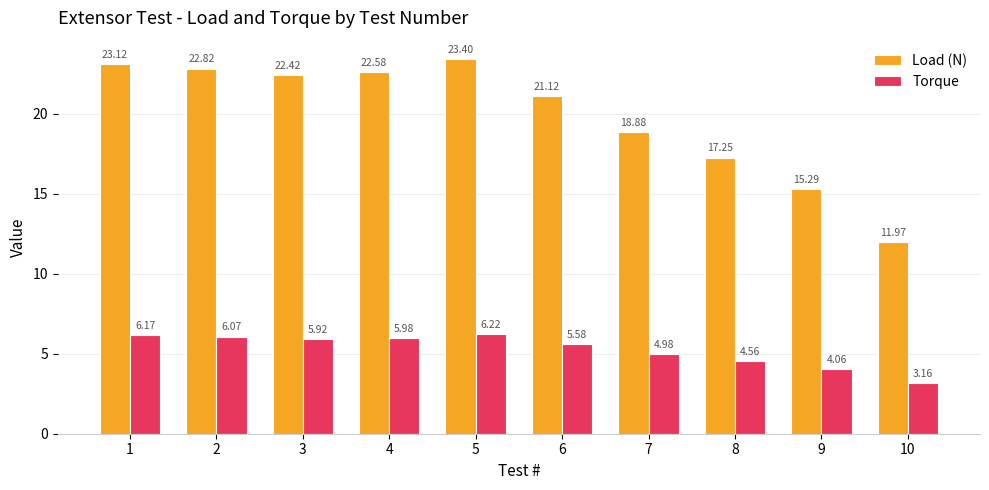

Between 8 and 9, which series saw the biggest shift?

Load (N)